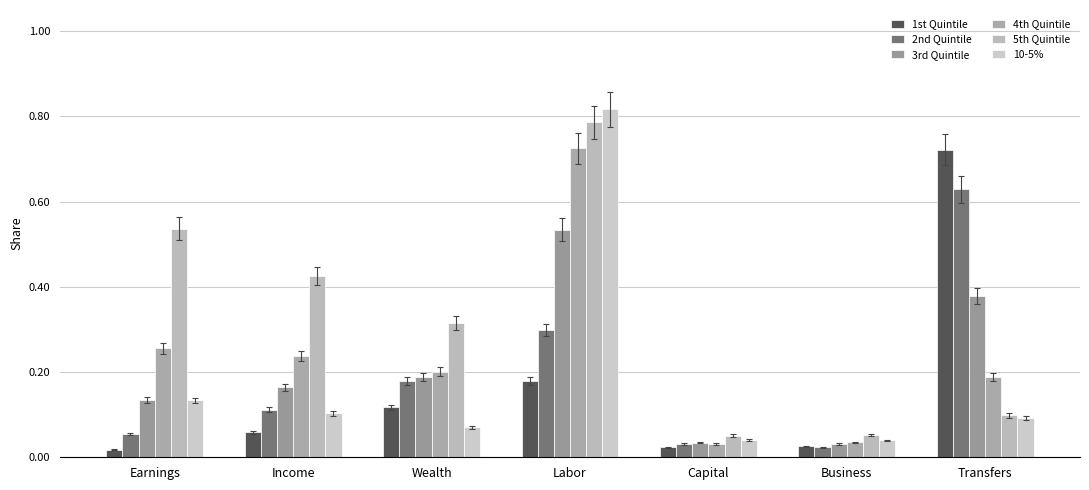

Reading left to right, extract all data points from this chart.

1st Quintile: 0.0	0.1	0.1	0.2	0.0	0.0	0.7
2nd Quintile: 0.1	0.1	0.2	0.3	0.0	0.0	0.6
3rd Quintile: 0.1	0.2	0.2	0.5	0.0	0.0	0.4
4th Quintile: 0.3	0.2	0.2	0.7	0.0	0.0	0.2
5th Quintile: 0.5	0.4	0.3	0.8	0.1	0.1	0.1
10-5%: 0.1	0.1	0.1	0.8	0.0	0.0	0.1